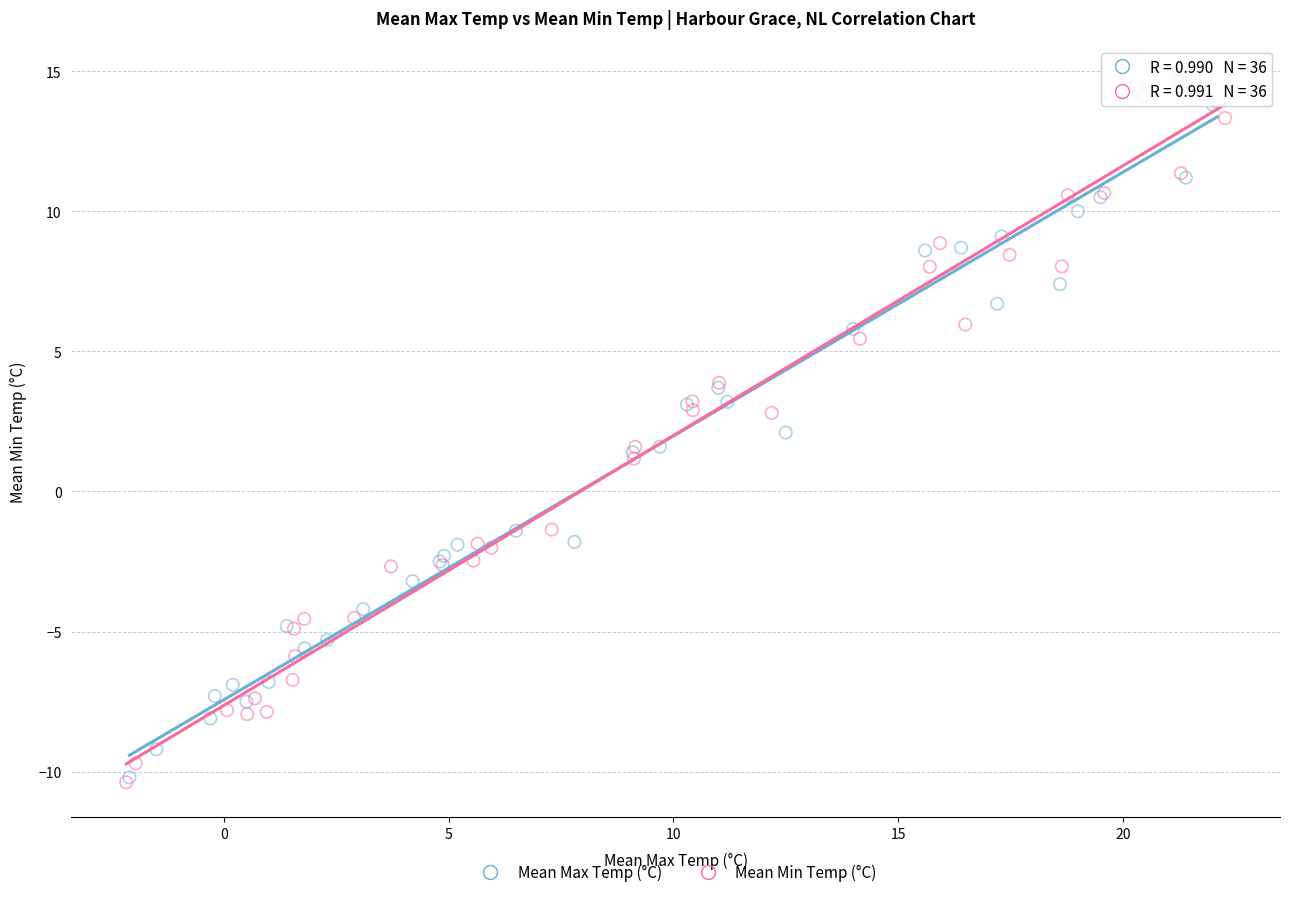

Which series has the widest spread of Y values?

Mean Min Temp (°C)